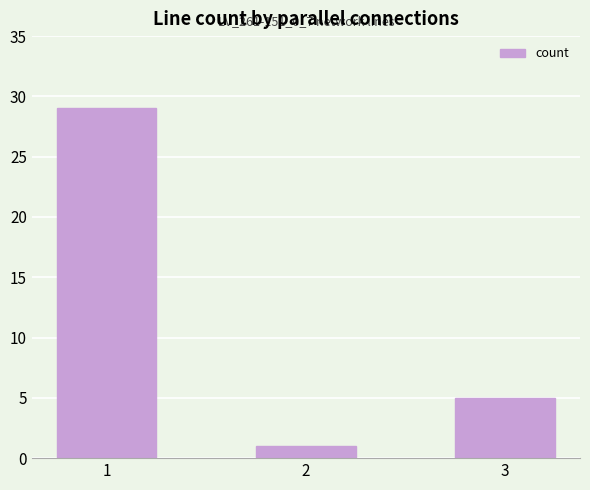

What is the difference between the second highest and minimum values?

4